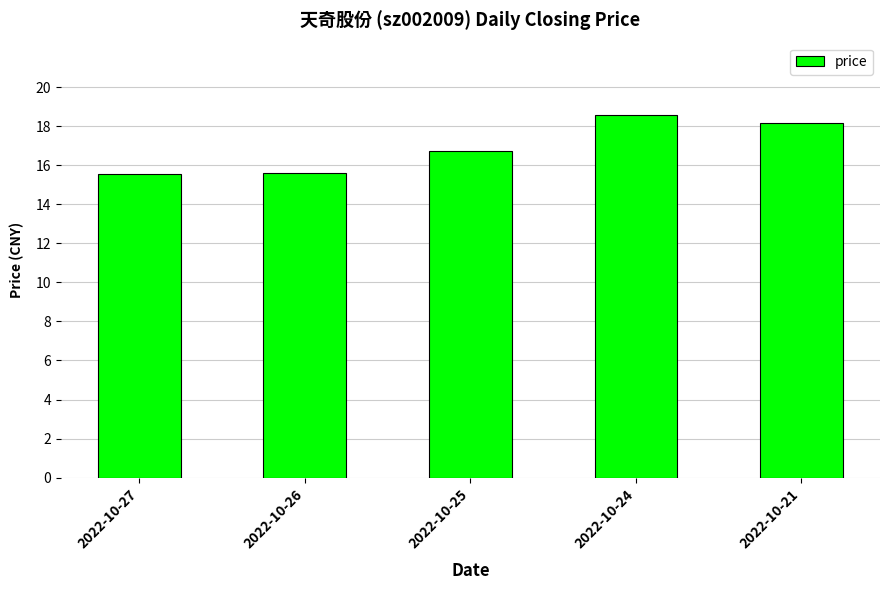

How many data points are less than 16?

2